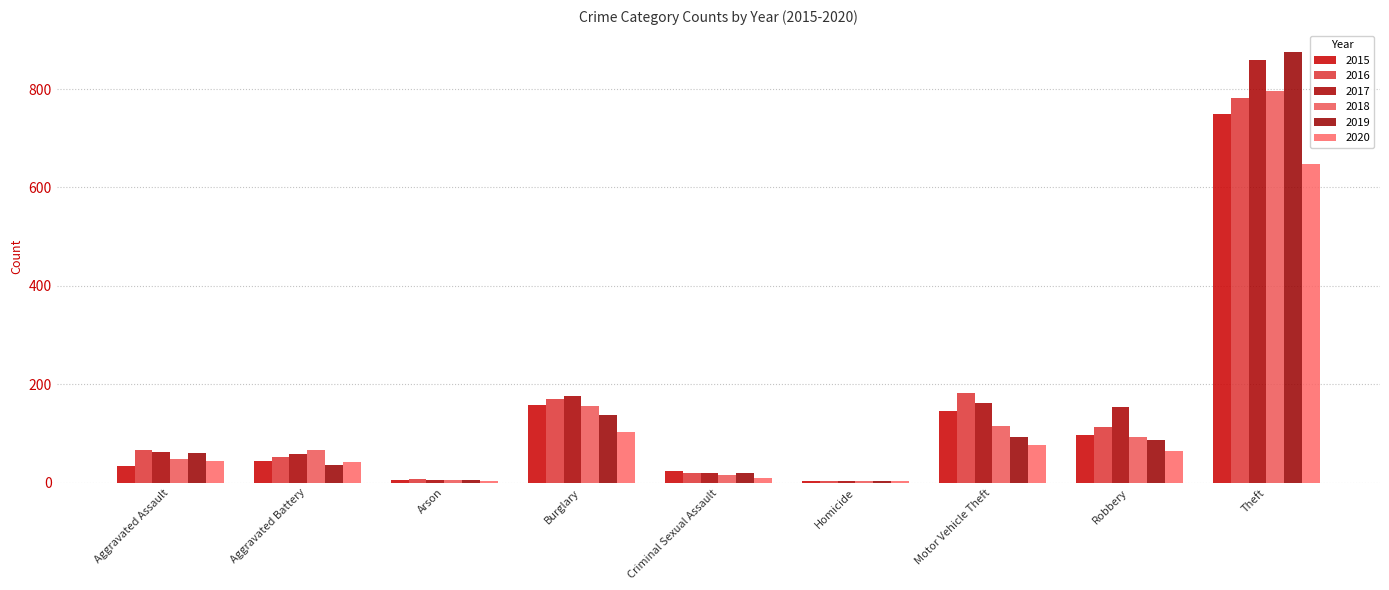

How many groups of bars are there?

9